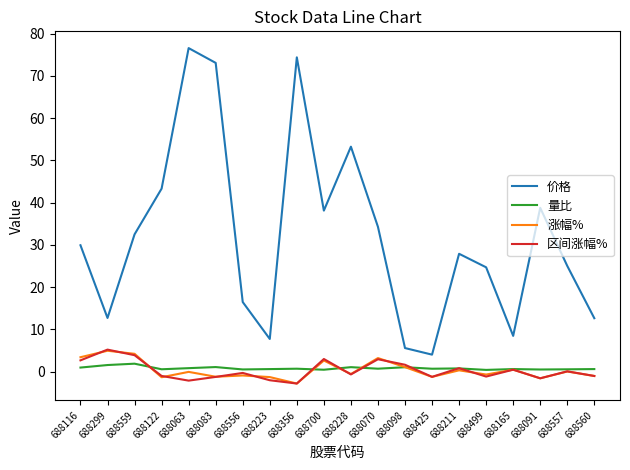

True or false: 区间涨幅% and 价格 cross at least once.

False